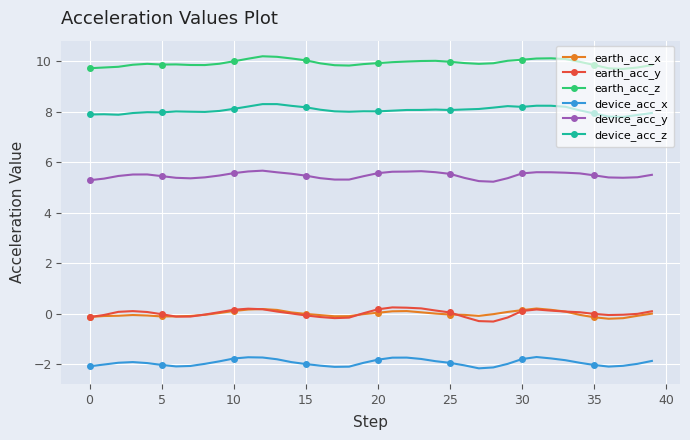

True or false: earth_acc_z and device_acc_z cross at least once.

False